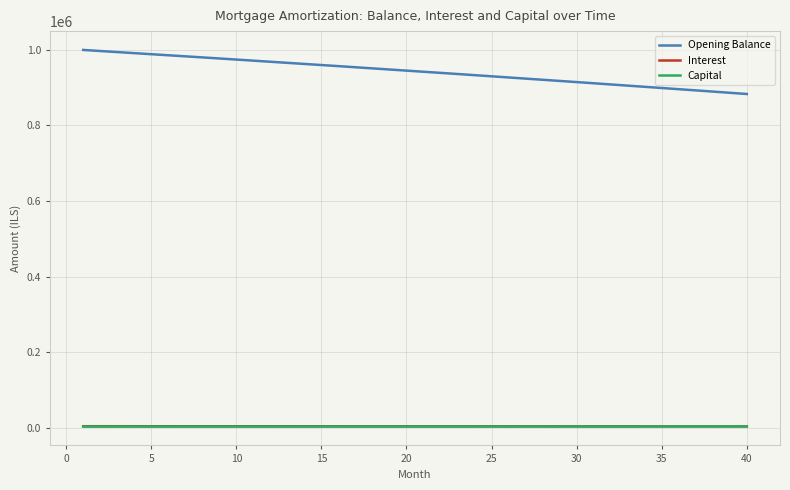

How many lines are shown in the chart?

3